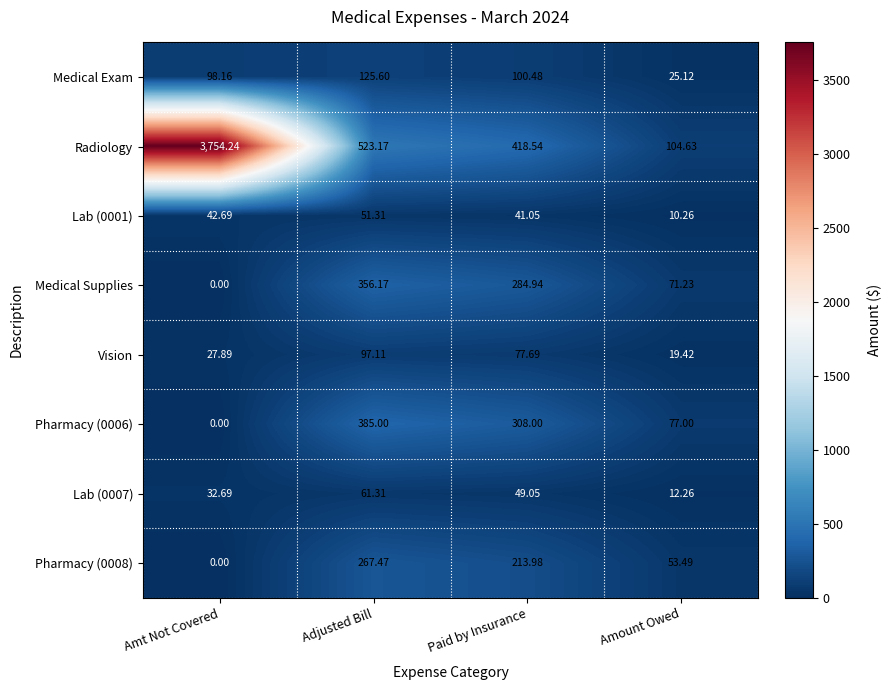

Rank the series at Adjusted Bill from highest to lowest value.

Radiology, Pharmacy (0006), Medical Supplies, Pharmacy (0008), Medical Exam, Vision, Lab (0007), Lab (0001)